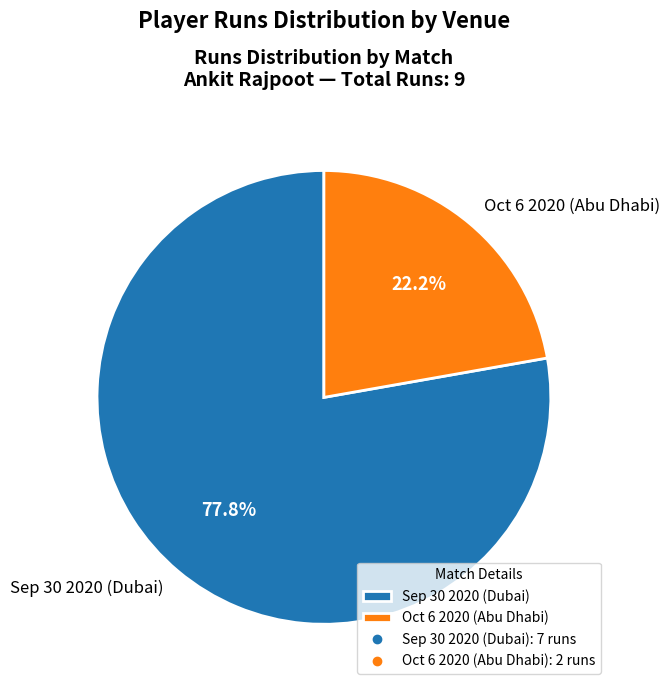

What is the ratio of the value at Sep 30 2020 (Dubai) to the value at Oct 6 2020 (Abu Dhabi)?

3.5